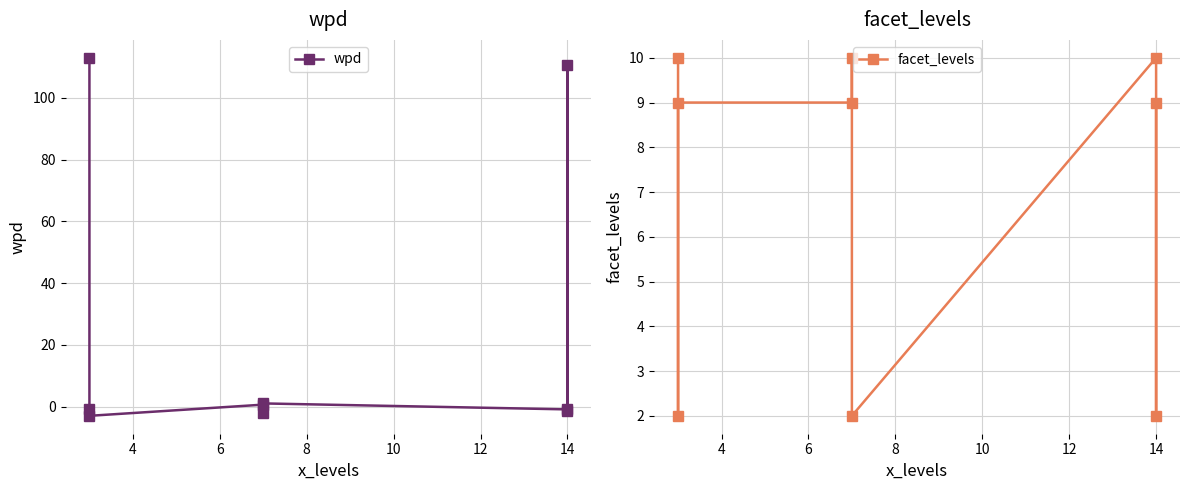

How many interior local valleys does the facet_levels series have?

3